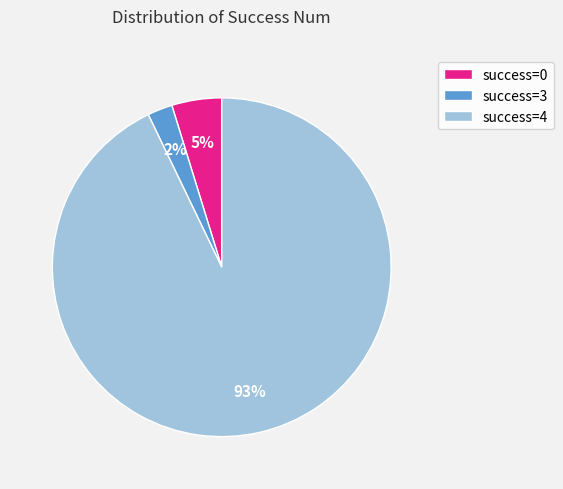

How many segments does this pie chart have?

3